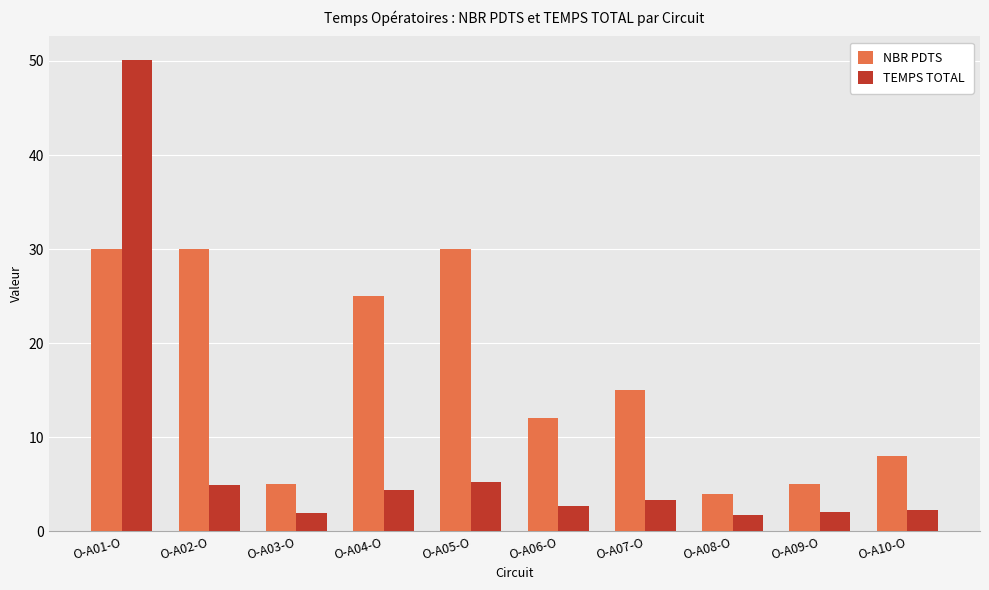

How many bars are there in each group?

2